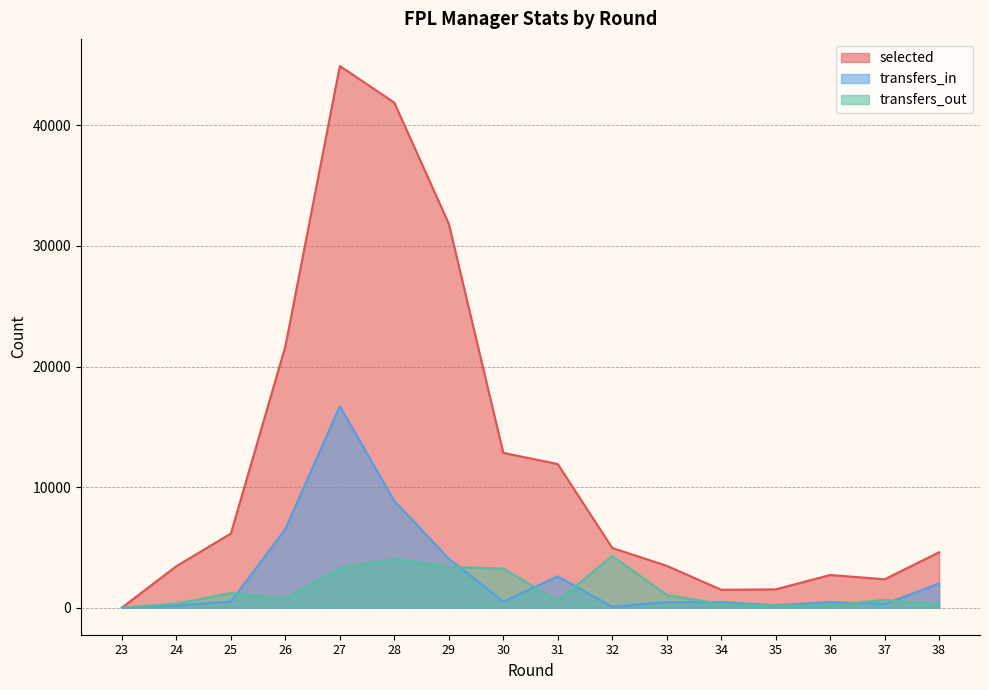

Reading left to right, what are all the values shown in this chart?

selected: 23=0	24=3437	25=6145	26=21669	27=44928	28=41891	29=31845	30=12839	31=11910	32=4951	33=3470	34=1482	35=1516	36=2709	37=2354	38=4593
transfers_in: 23=0	24=187	25=501	26=6514	27=16703	28=8852	29=4063	30=498	31=2596	32=72	33=456	34=458	35=196	36=458	37=304	38=2002
transfers_out: 23=0	24=339	25=1206	26=747	27=3309	28=4038	29=3385	30=3235	31=565	32=4286	33=1057	34=297	35=159	36=177	37=641	38=280